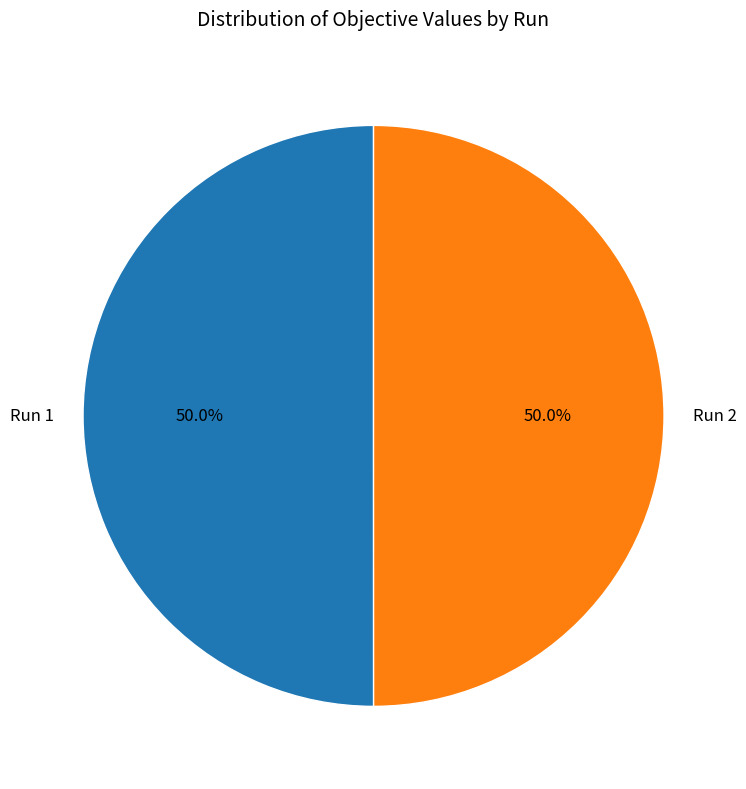

To the nearest percent, what is the average slice percentage?

50%